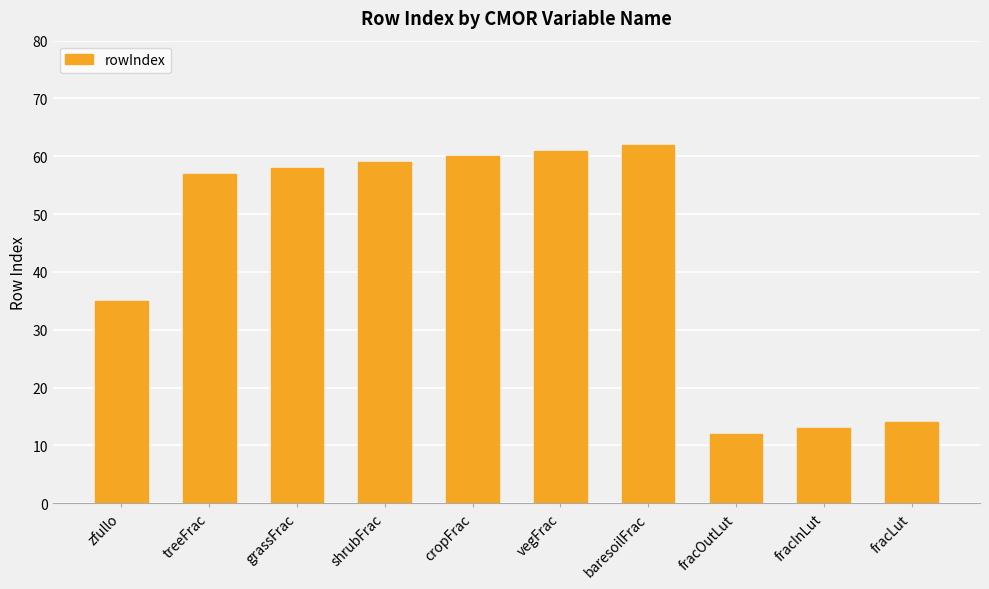

What is the sum of the values at baresoilFrac and shrubFrac?

121